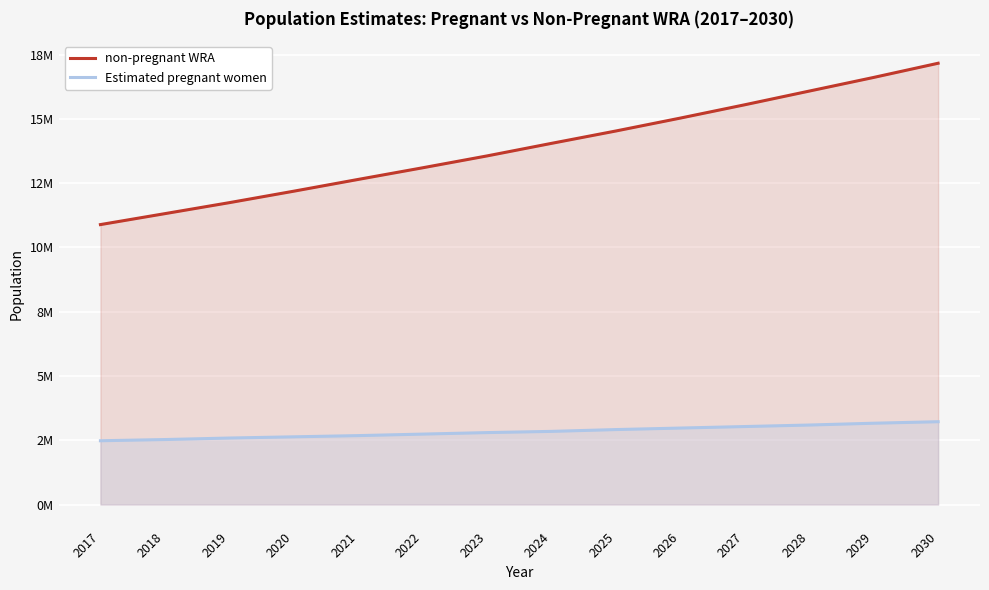

What are all the series names shown in the legend?

non-pregnant WRA, Estimated pregnant women